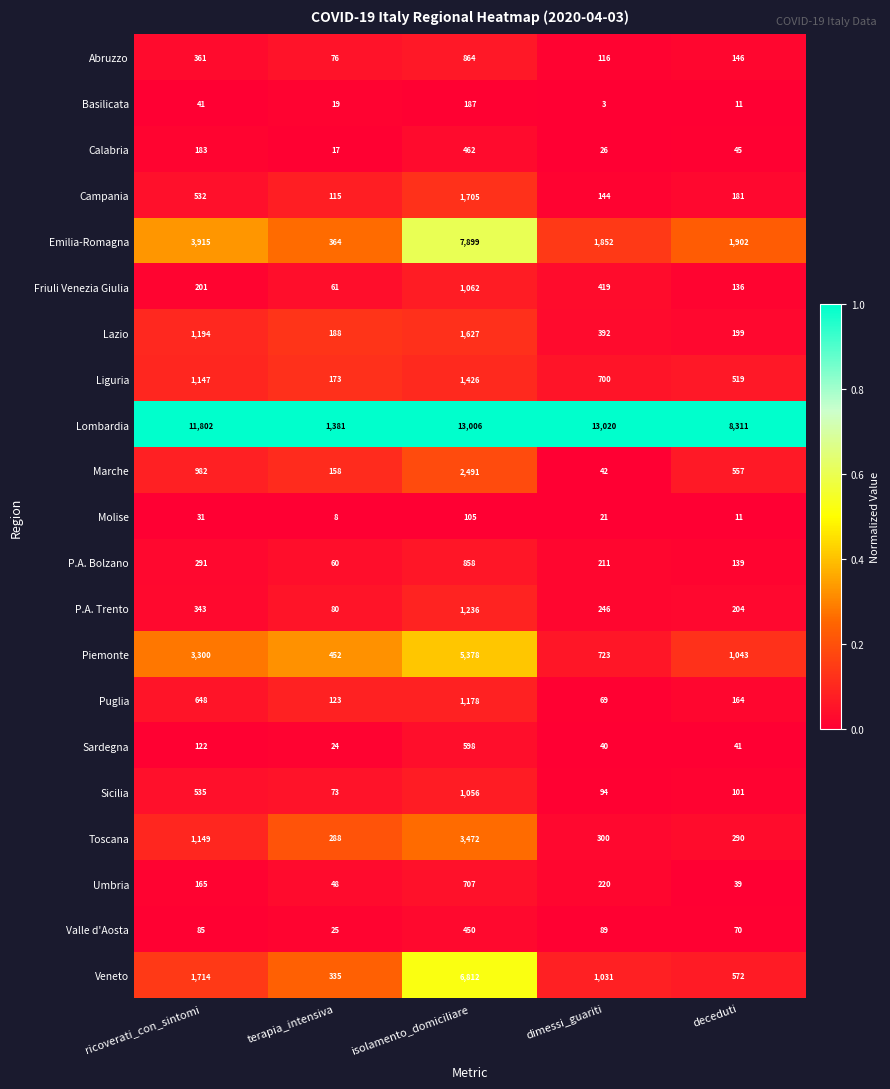

Between terapia_intensiva and dimessi_guariti, which series saw the biggest shift?

Lombardia